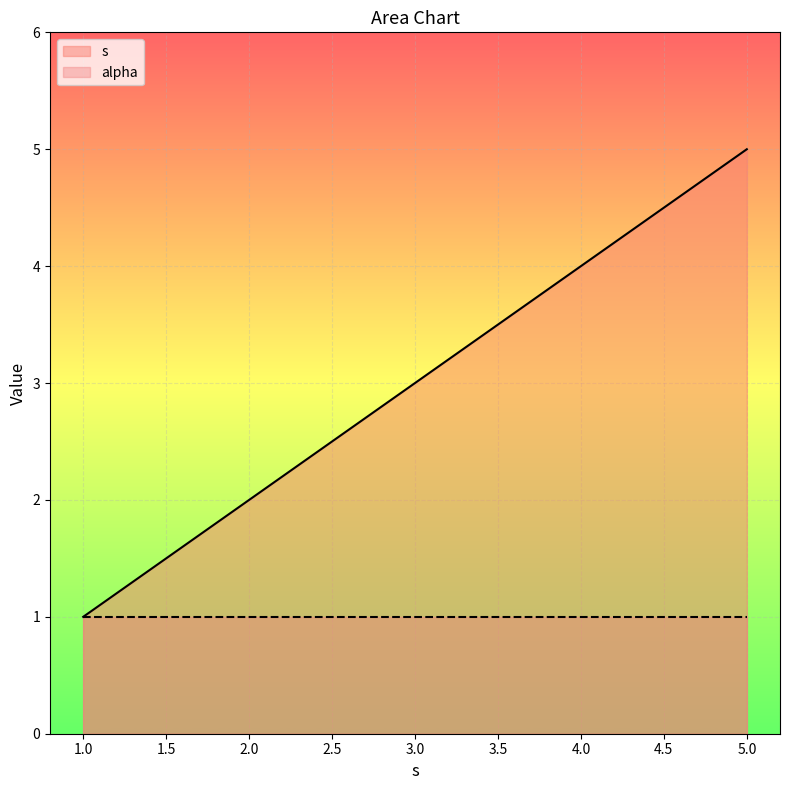

What is the sum of all values?

15